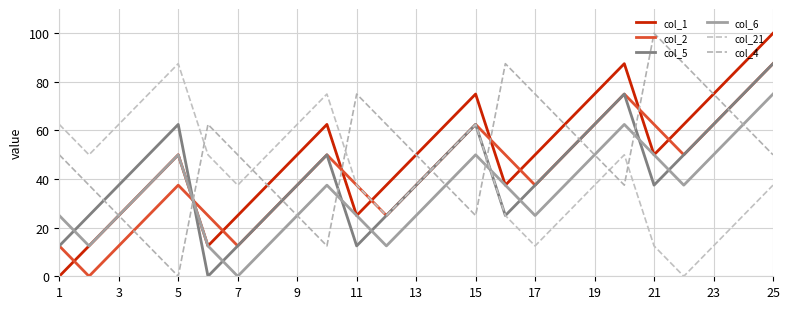

Does the chart display data point markers on the line(s)?

No